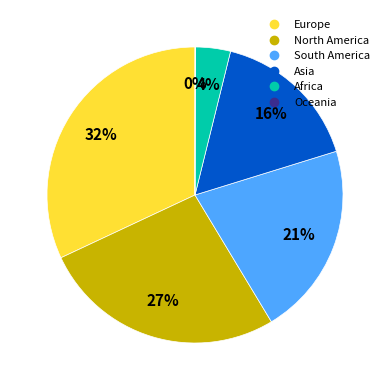

What percentage is the South America slice, to the nearest percent?

21%